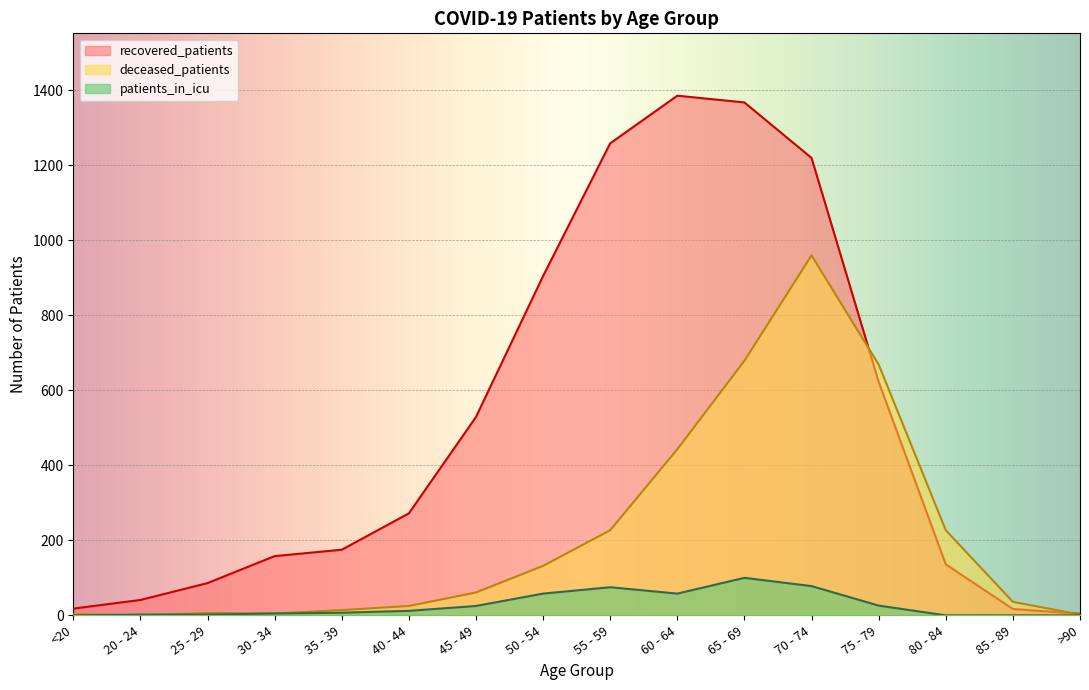

What is the sum of the recovered_patients values at 55 - 59 and 45 - 49?

1788